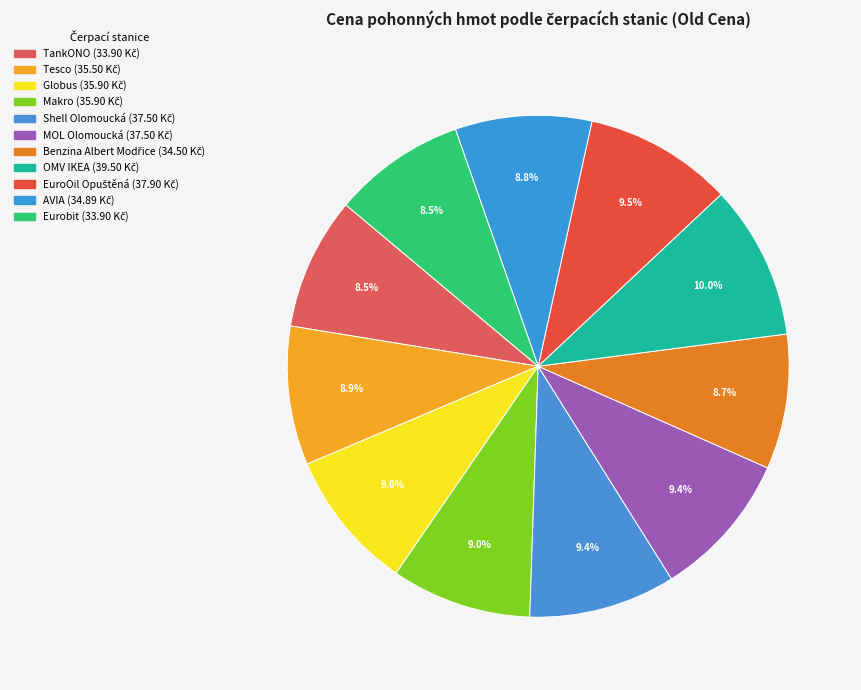

Which category has the biggest portion of the pie?

OMV IKEA